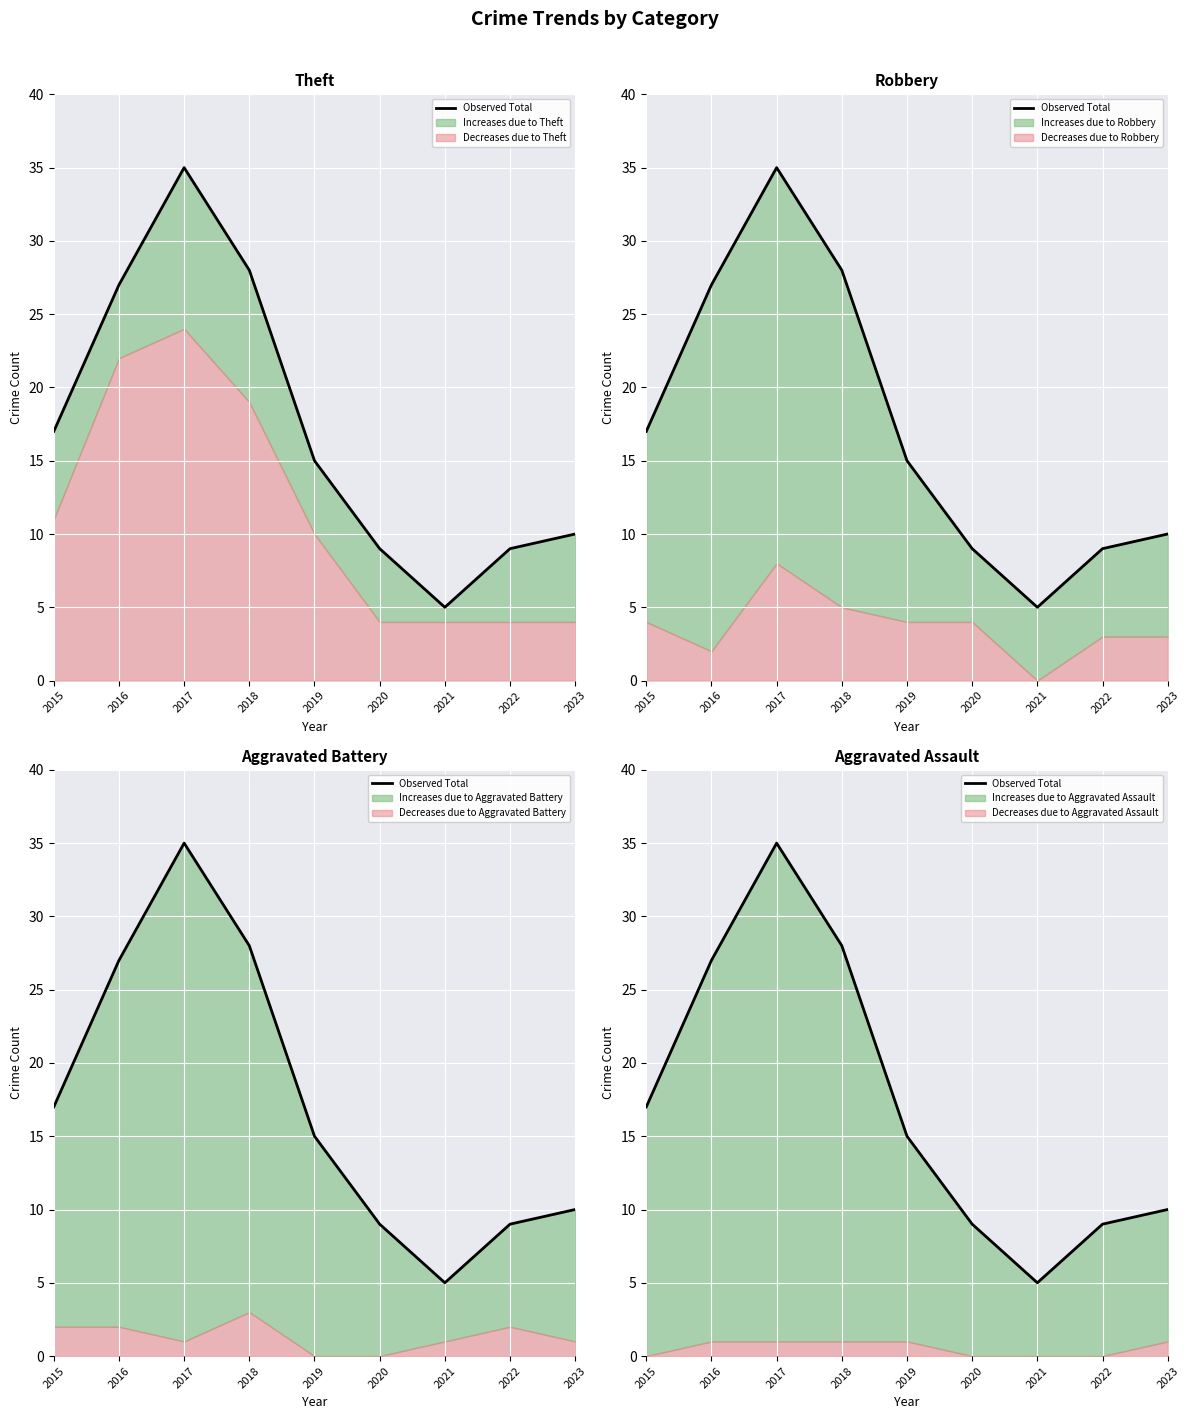

What is the change in value from 2015 to 2016?

+10